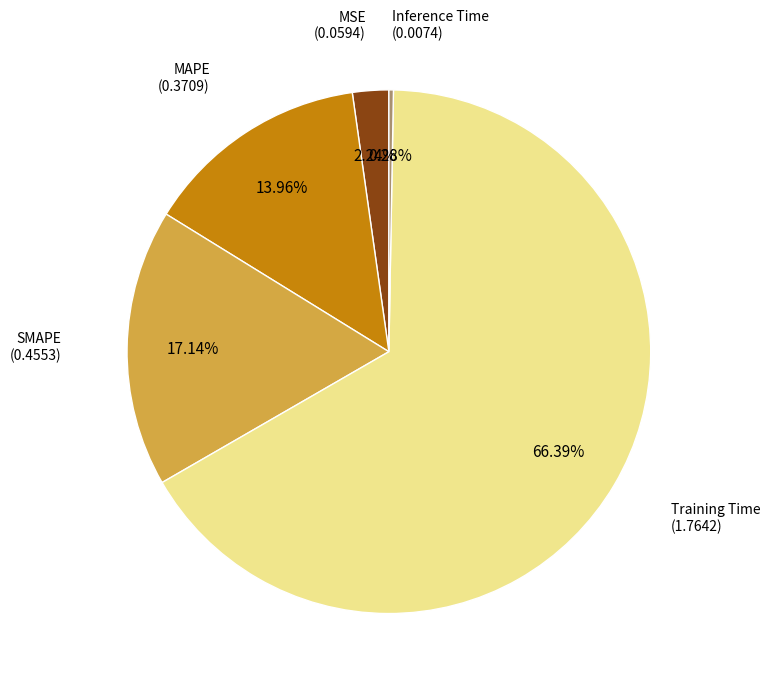

Is it true that Training Time is 66% of the pie?

True